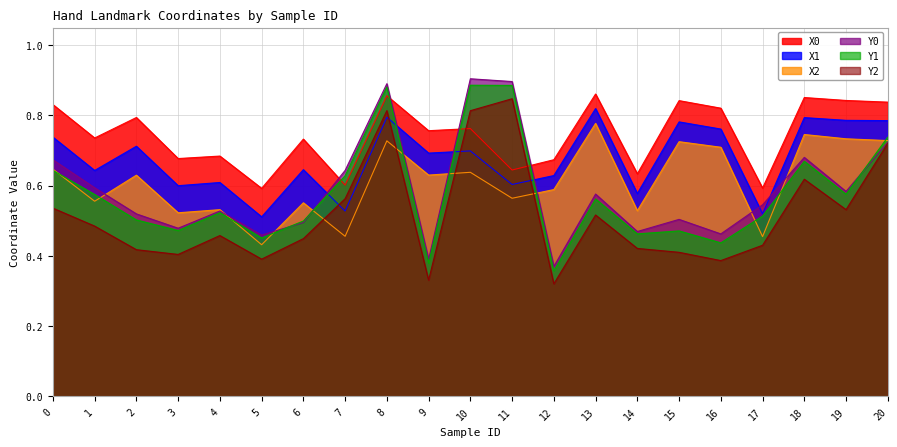

Which category has the lowest value across all series?

12